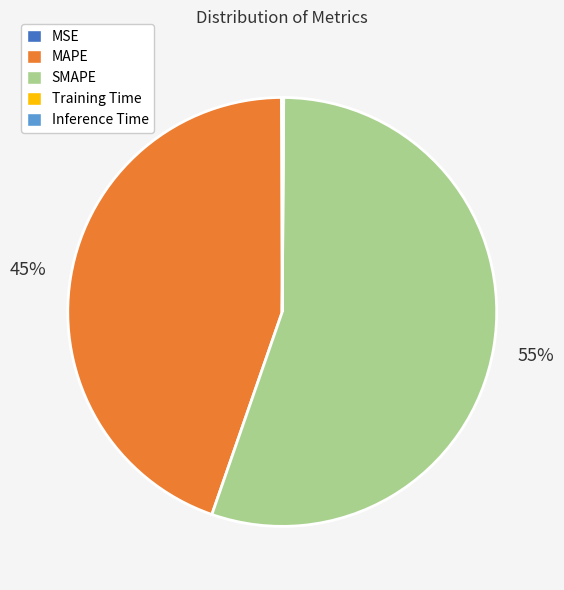

What is the largest slice in the pie chart?

SMAPE